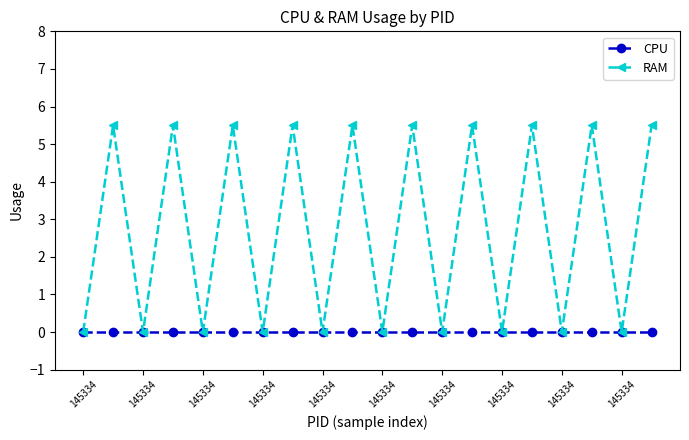

Which series has the largest total across all categories?

RAM